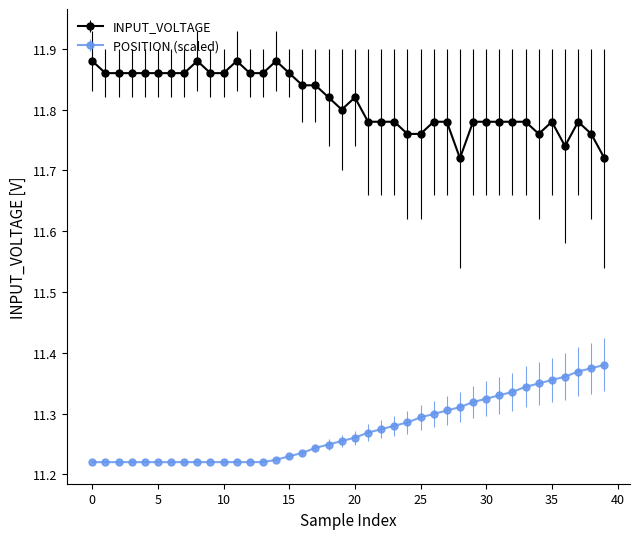

List the series in order of their overall mean, lowest first.

POSITION (scaled), INPUT_VOLTAGE